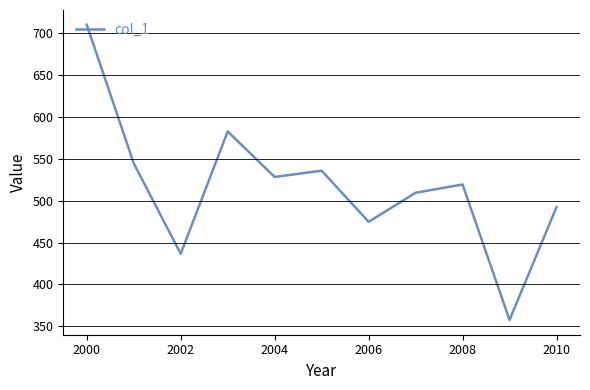

What is the smallest value displayed?

357.5